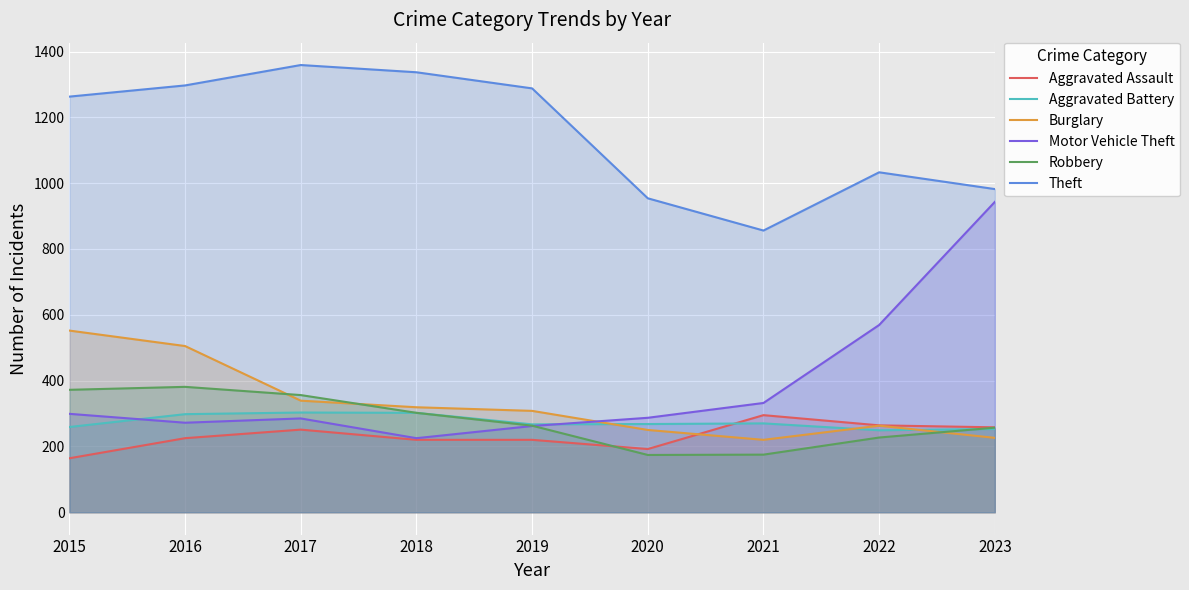

At which label is Aggravated Battery closest to 276?

2021